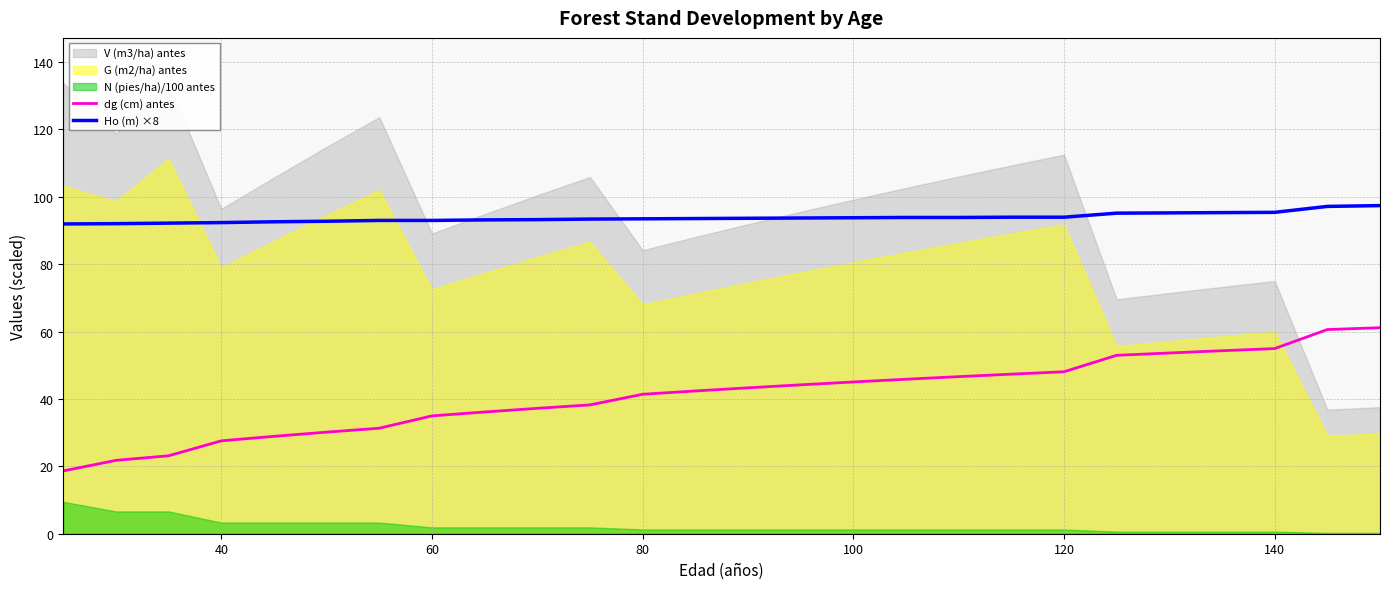

True or false: dg (cm) antes and Ho (m) ×8 intersect in this chart.

False